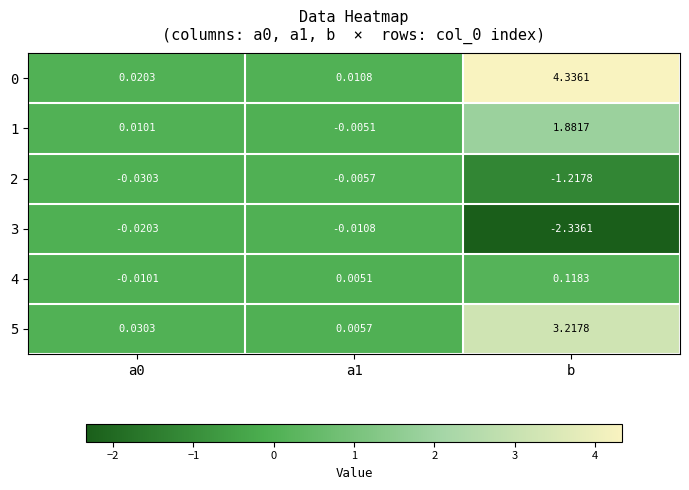

Which label corresponds to the smallest value in the chart?

b